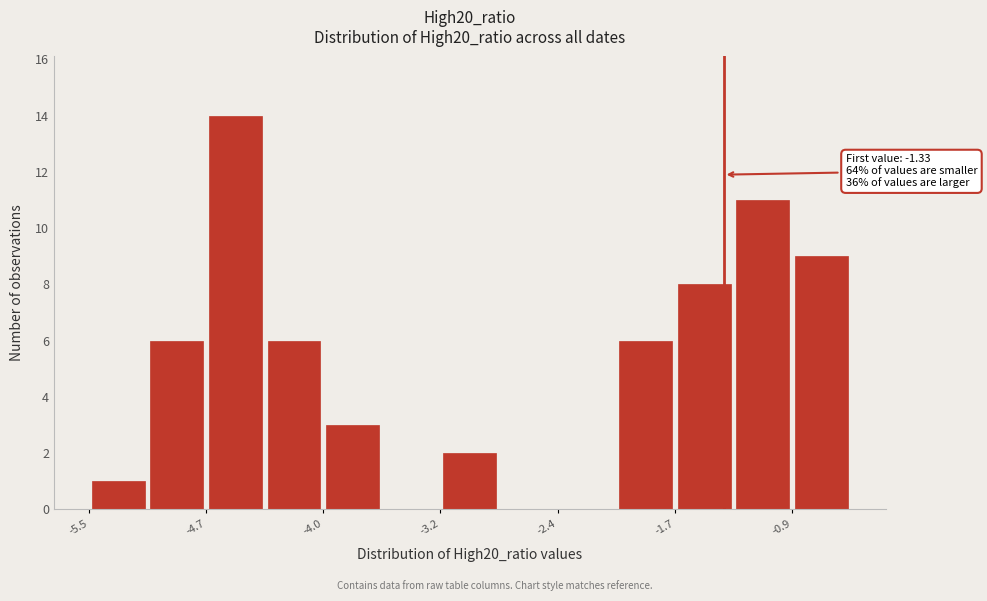

Around what value on the x-axis is the tallest bar? Give the approximate position of its centre, as read against the axis.

-4.5